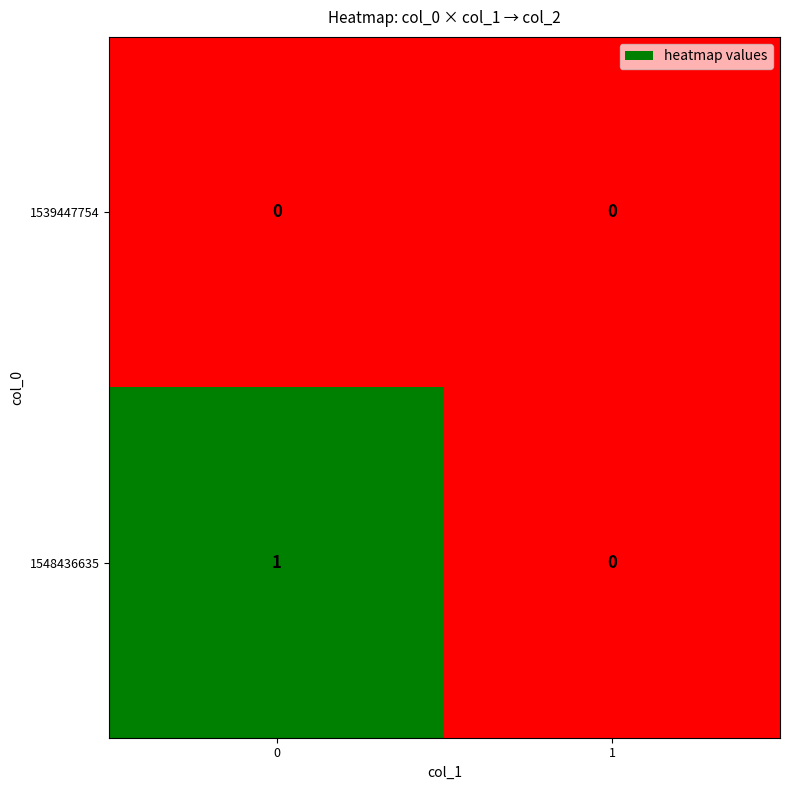

Reading left to right, extract all data points from this chart.

1539447754: 0	0
1548436635: 1	0